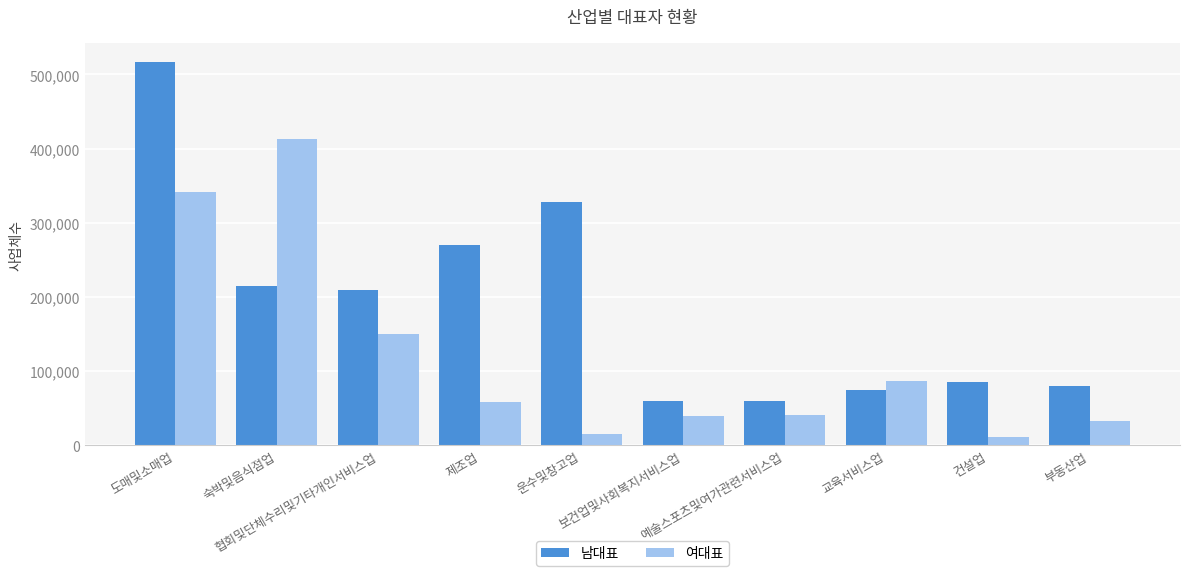

Which series has the largest range (max minus min)?

남대표